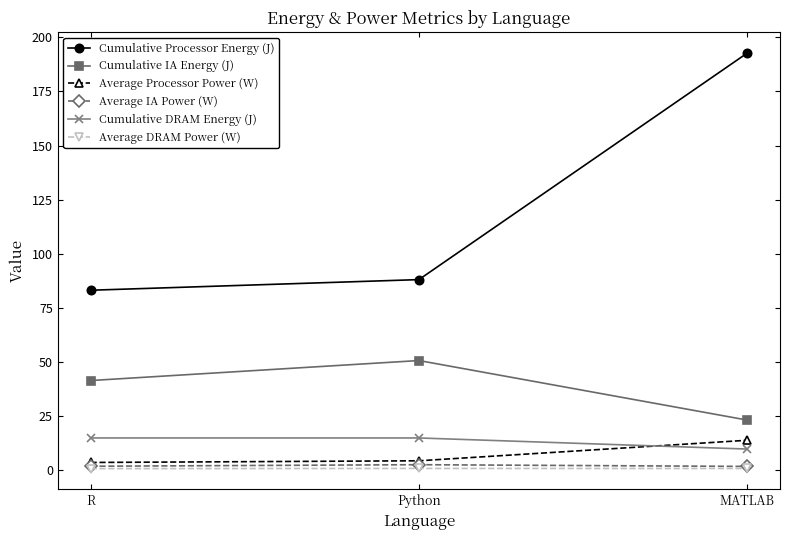

What position from the right is Python?

2